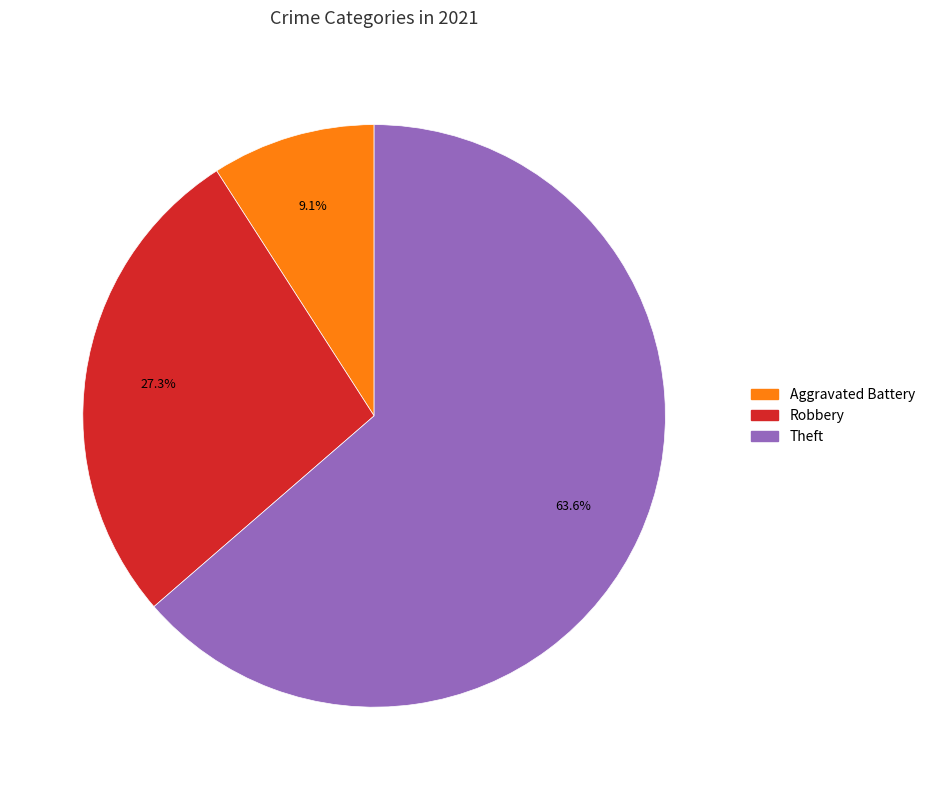

How many segments does this pie chart have?

3